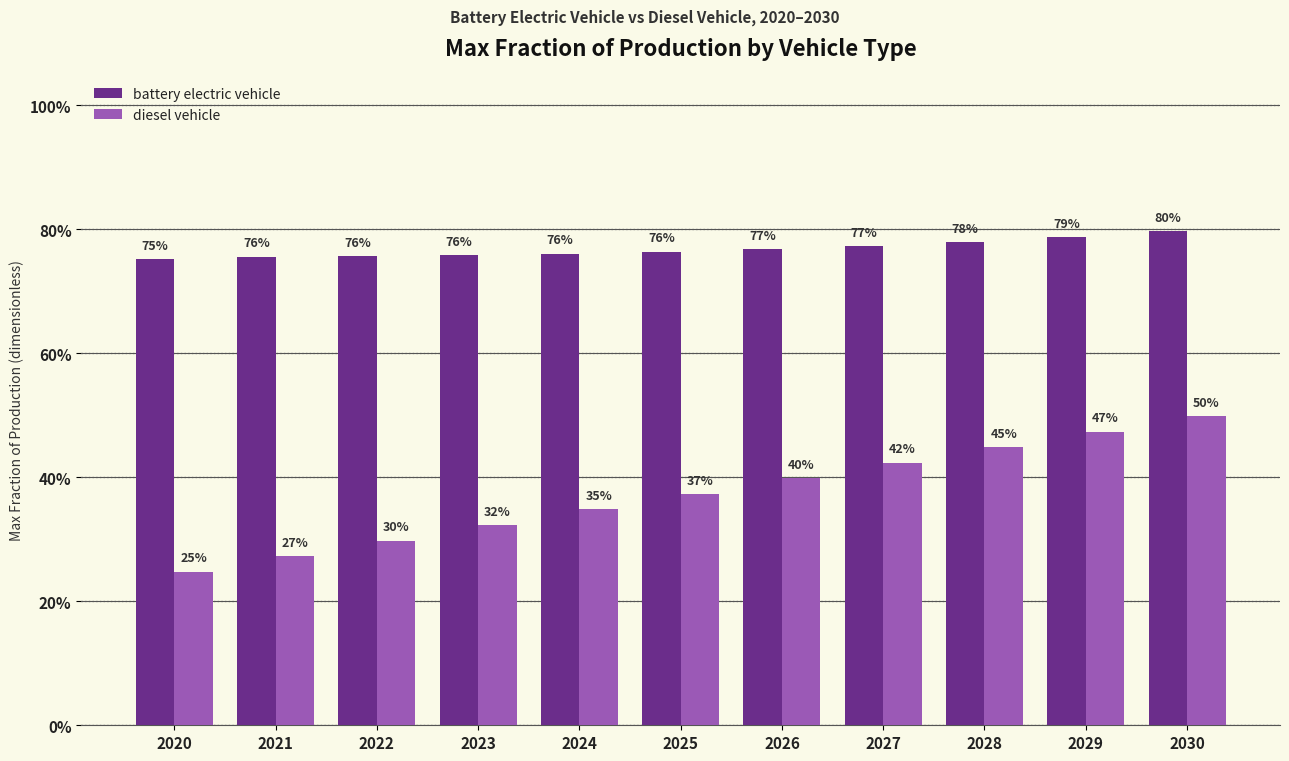

How many battery electric vehicle values are between 0 and 1?

11